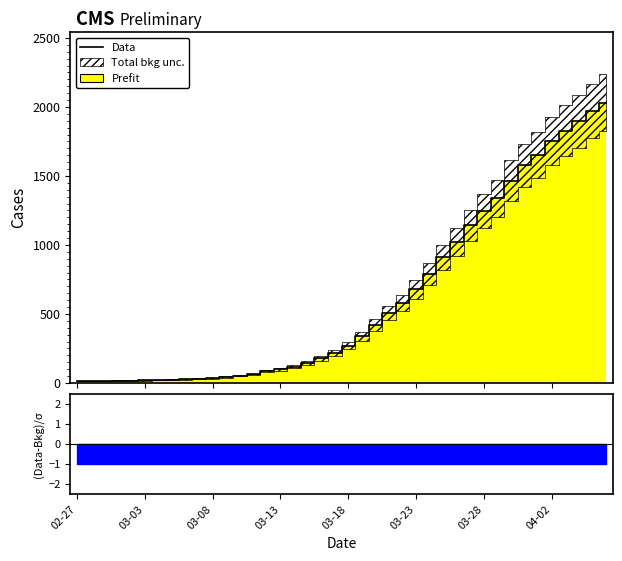

Reading right to left, transcribe all the data shown in this chart.

2032	1971	1895	1829	1752	1654	1577	1466	1337	1245	1141	1024	911	790	679	580	505	421	338	271	215	180	147	119	98	85	62	53	43	36	31	28	24	22	19	17	17	15	14	13